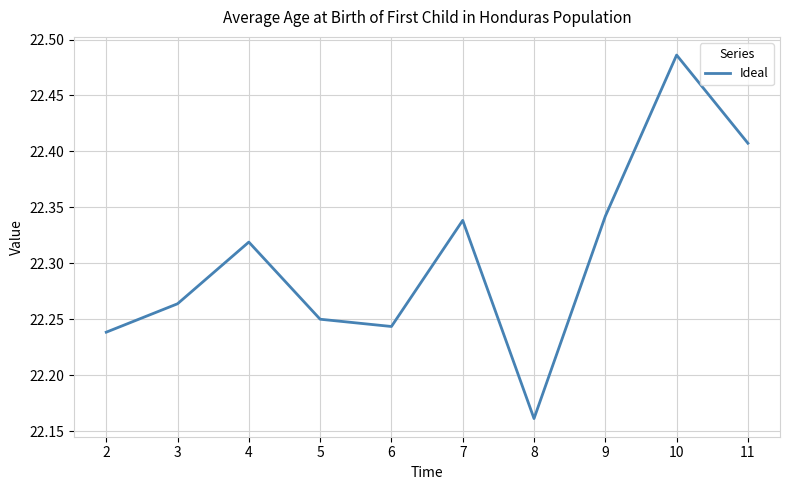

What is the ratio of the value at 10 to the value at 9?

1.0